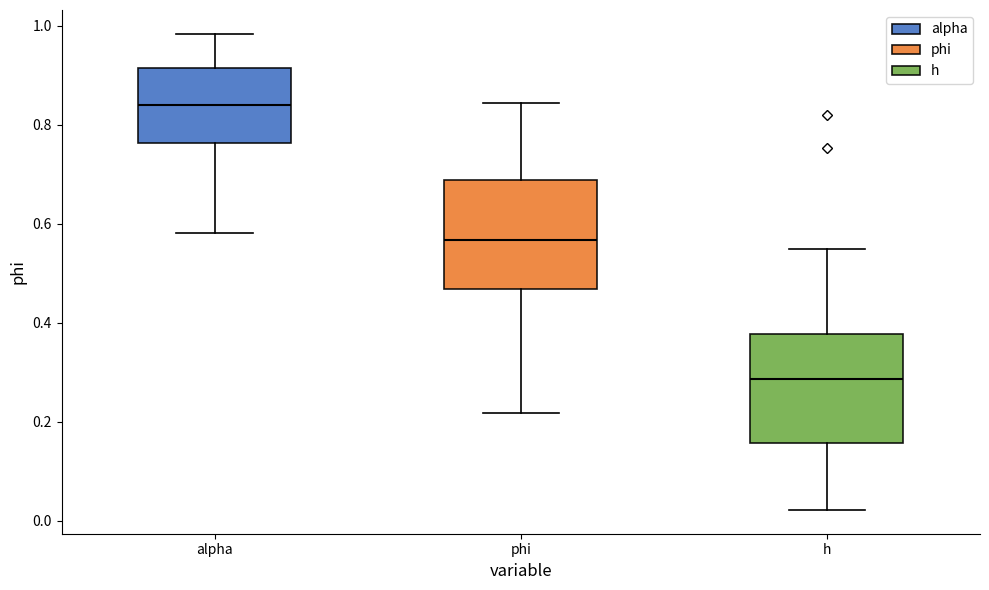

Which box's median line is the highest?

alpha